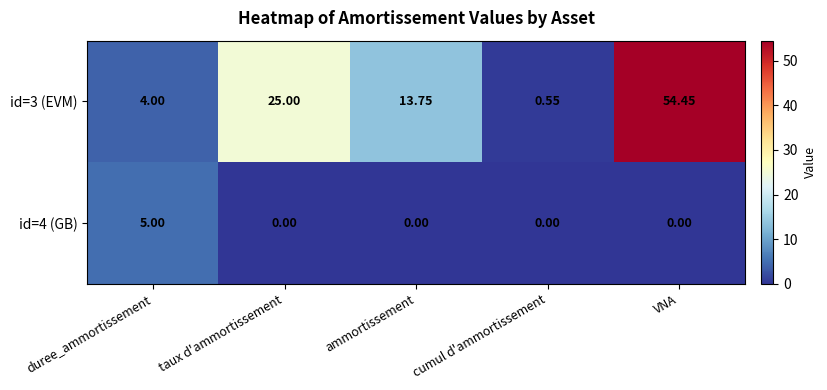

At which label does id=3 (EVM) first exceed 13?

taux d'ammortissement